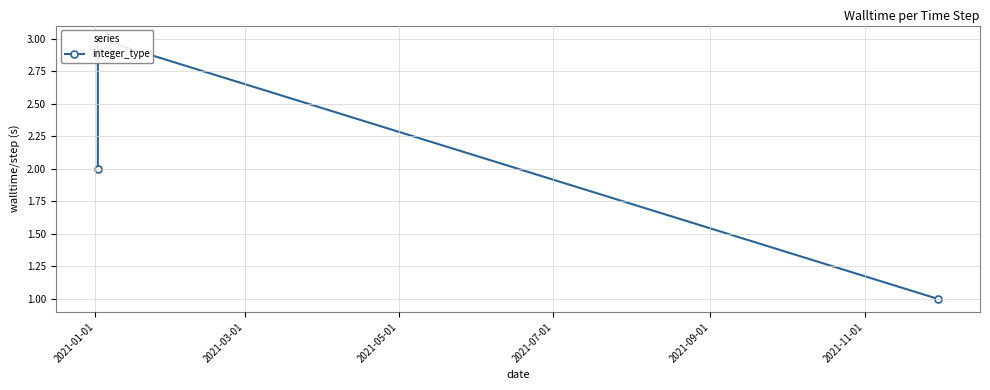

What is the sum of the values at 2021-01-01 and 2021-03-01?

5